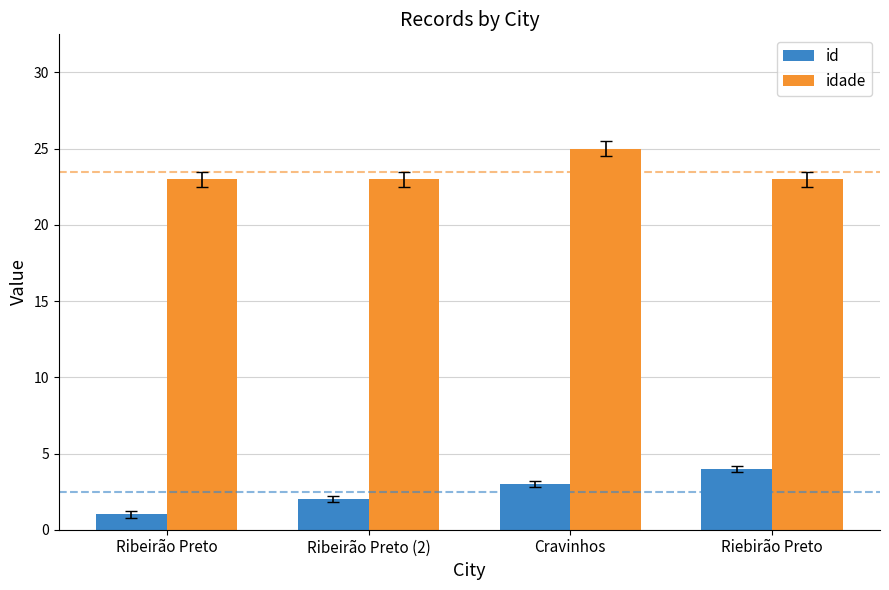

The idade series shows 25 at Cravinhos. True or false?

True